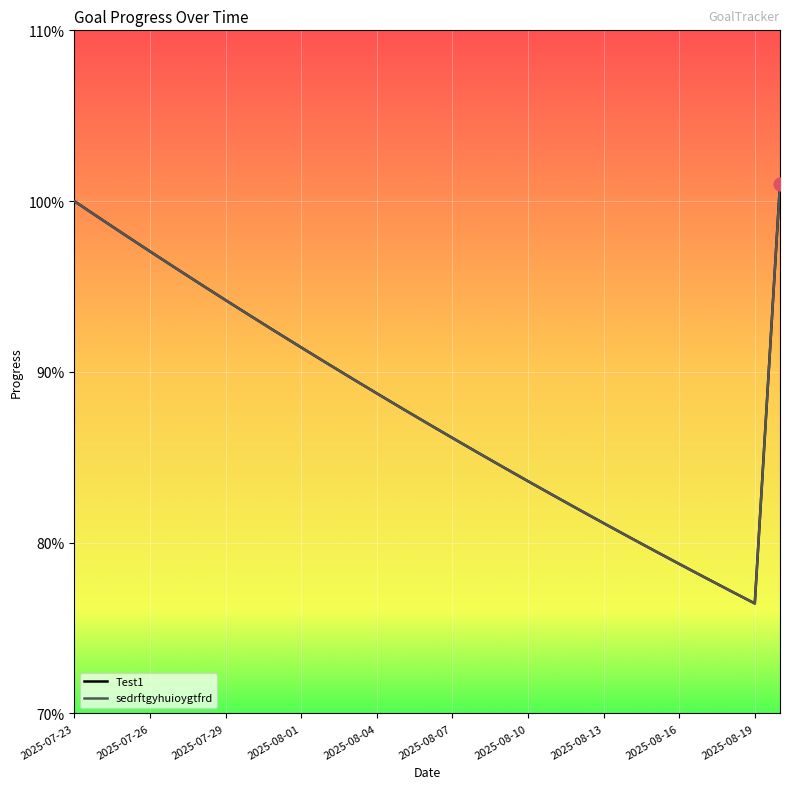

Is this an area chart (filled region under the line)?

No